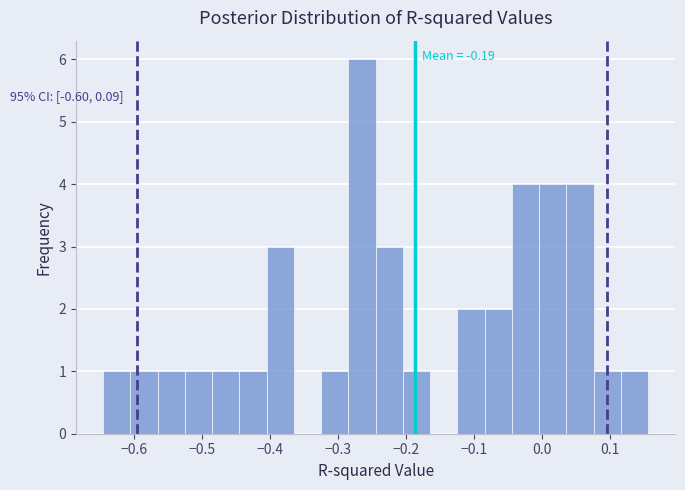

Over which range of the x-axis is the bar tallest?

-0.28 to -0.24